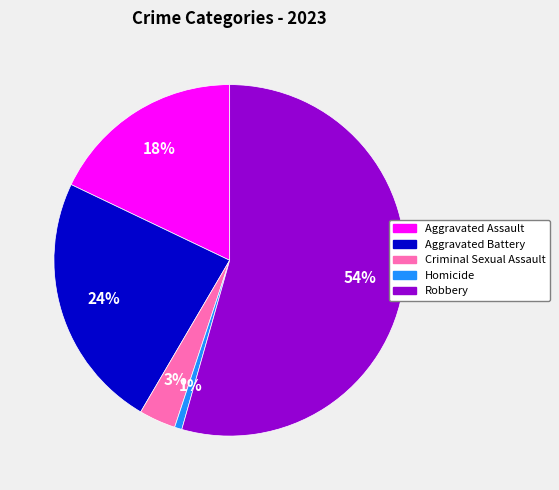

To the nearest percent, what is the average slice percentage?

20%